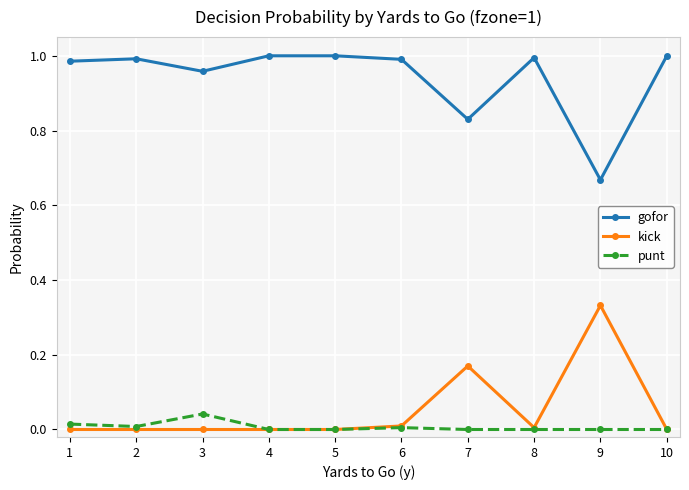

At how many categories does at least one series exceed 0?

10